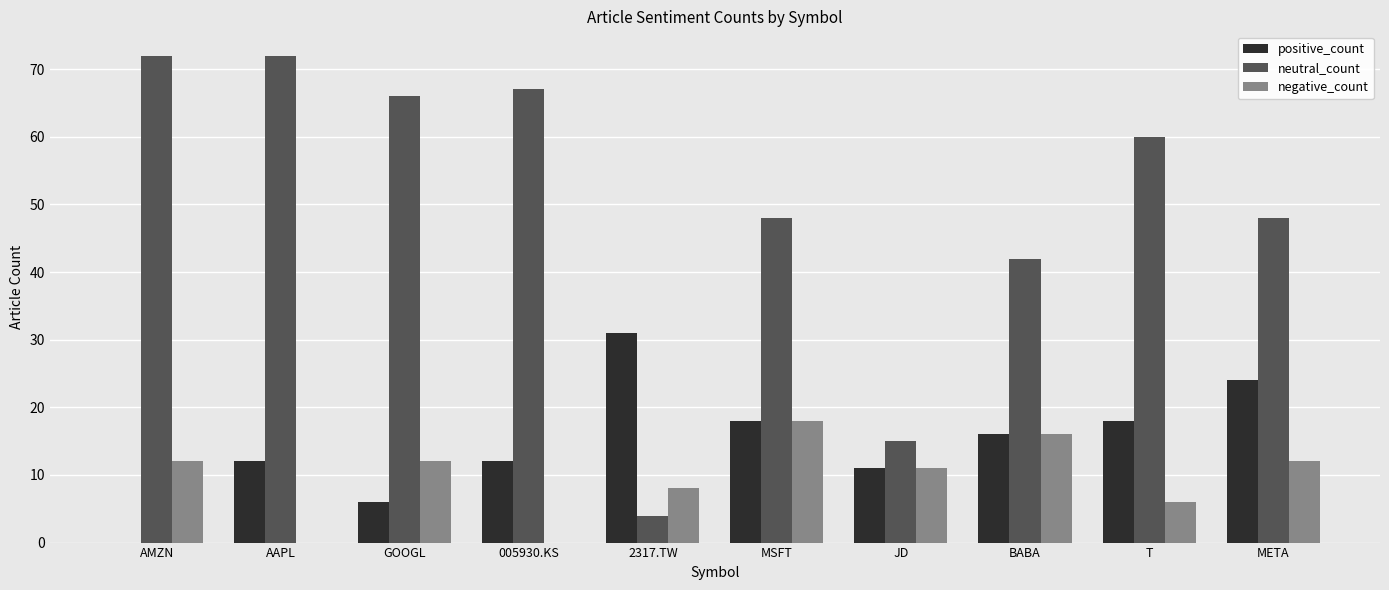

What is the total value across all series at 005930.KS?

79